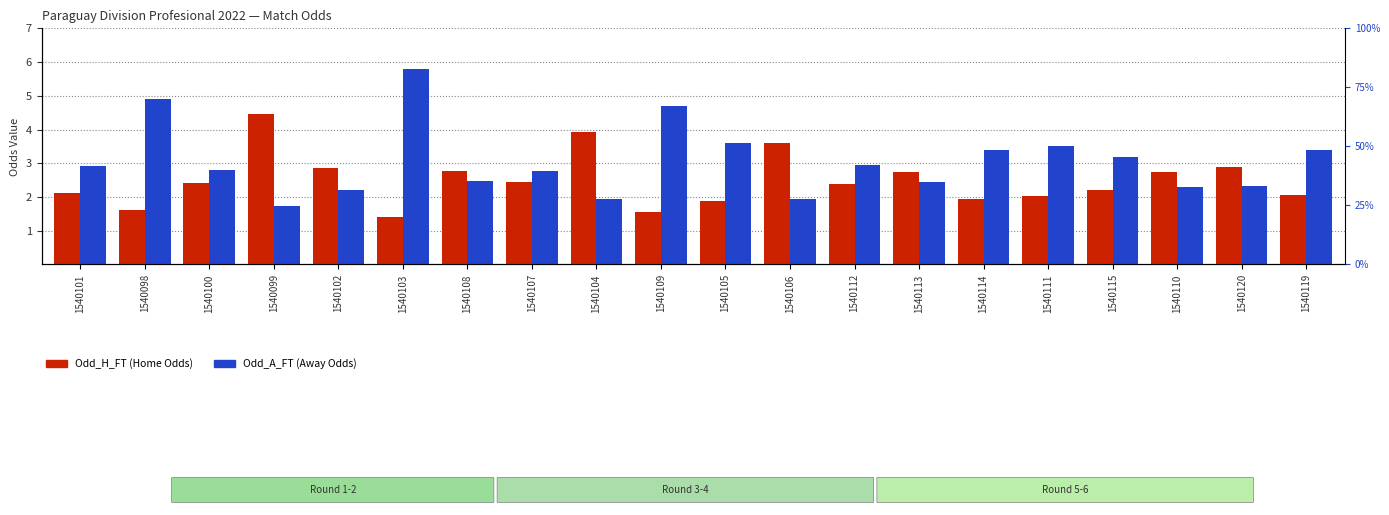

At which category is the sum across all series the highest?

1540103